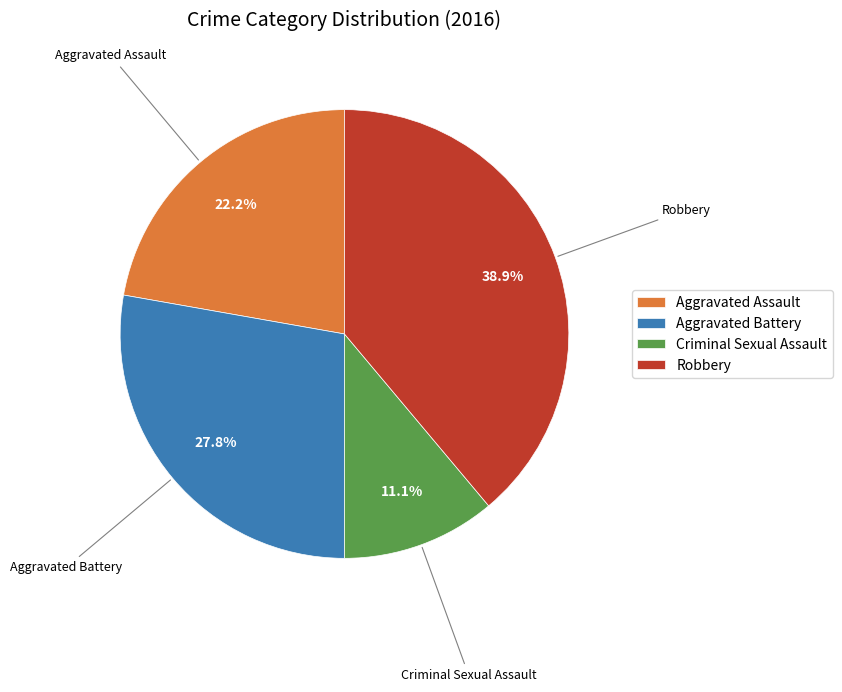

To the nearest percent, what is the difference between the Aggravated Battery and Robbery slice percentages?

11%